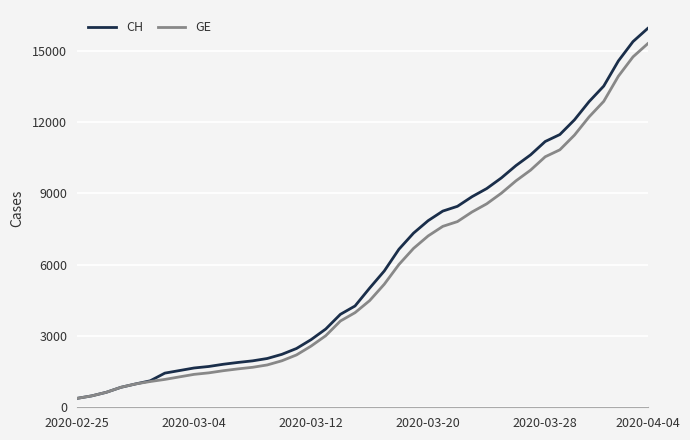

List the series in order of their peak value, highest first.

CH, GE